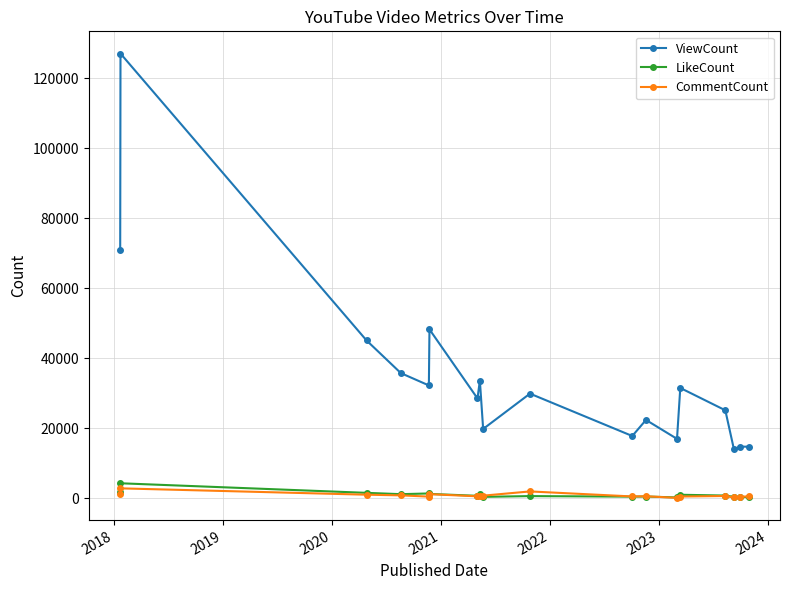

What is the highest value of the ViewCount series?

126982